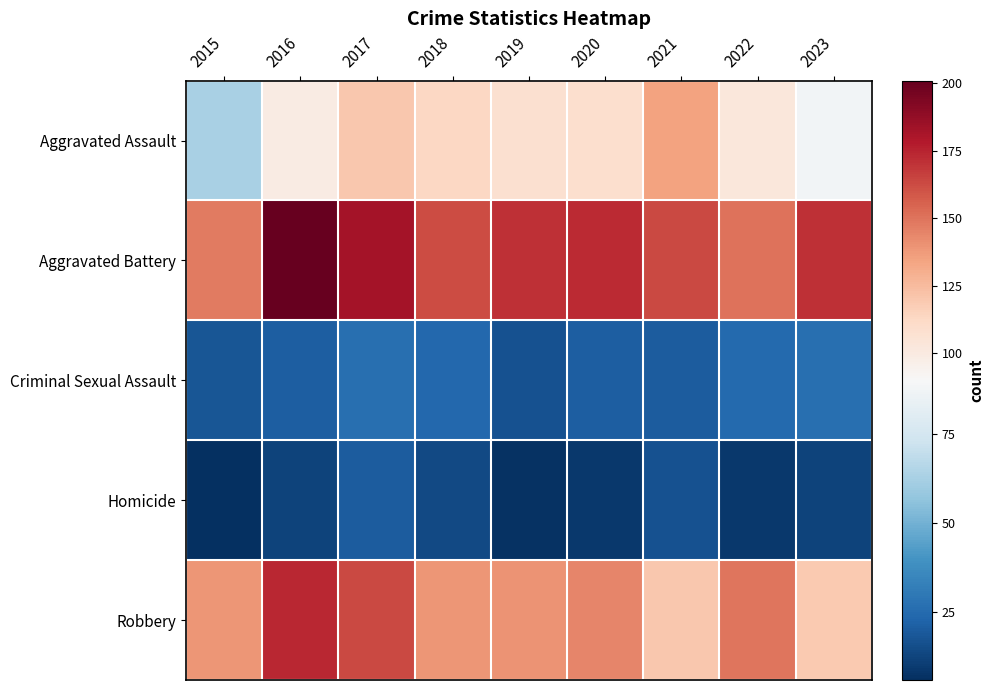

Which category has the lowest value across all series?

2015